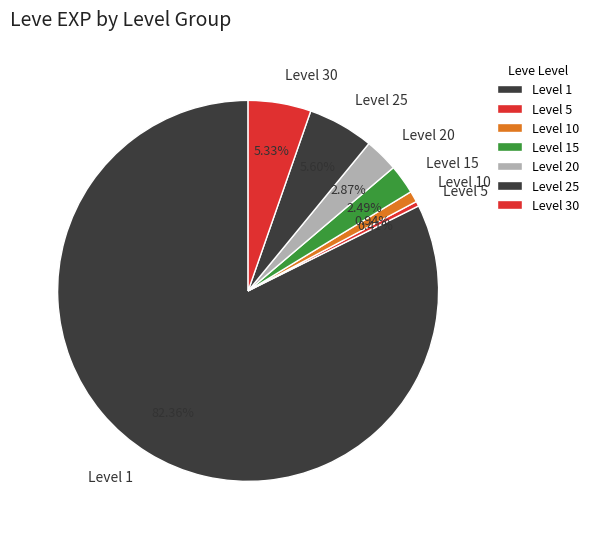

What is the majority slice?

Level 1